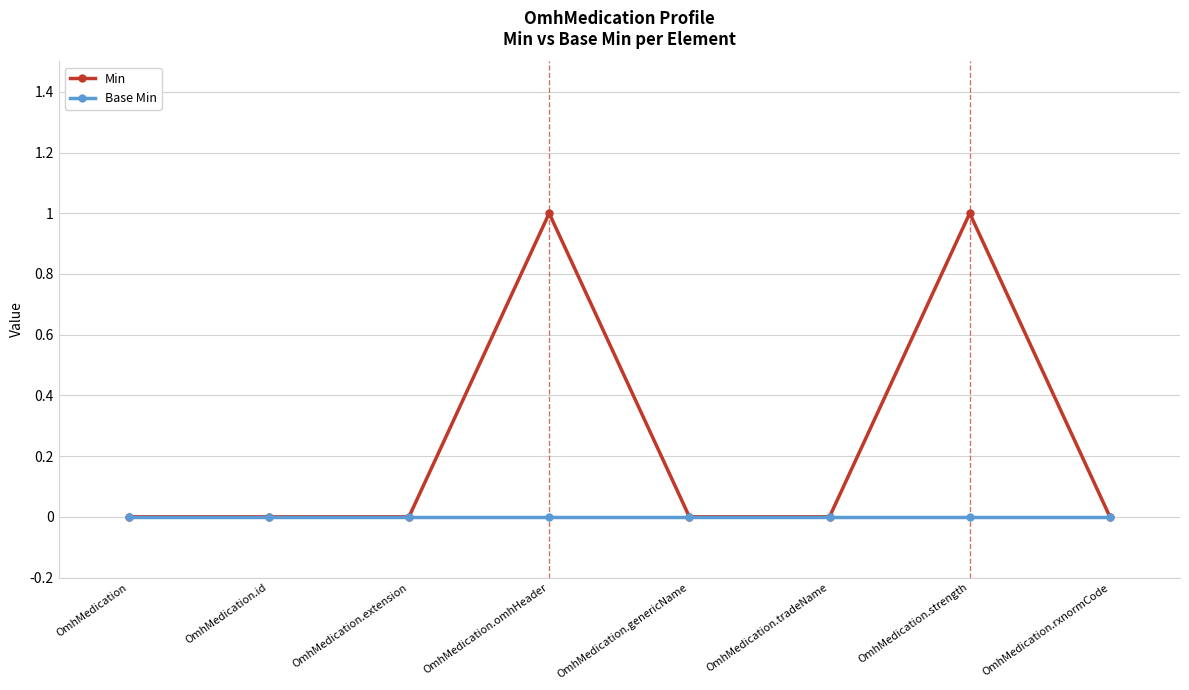

Rank the series at OmhMedication.strength from highest to lowest value.

Min, Base Min